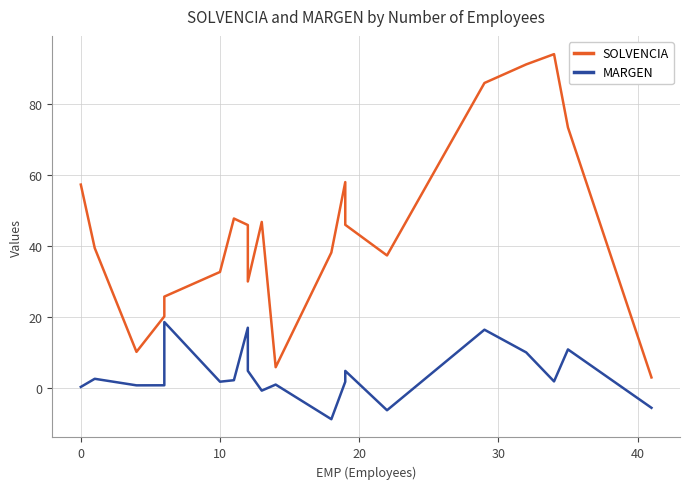

How many interior local peaks does the MARGEN series have?

7